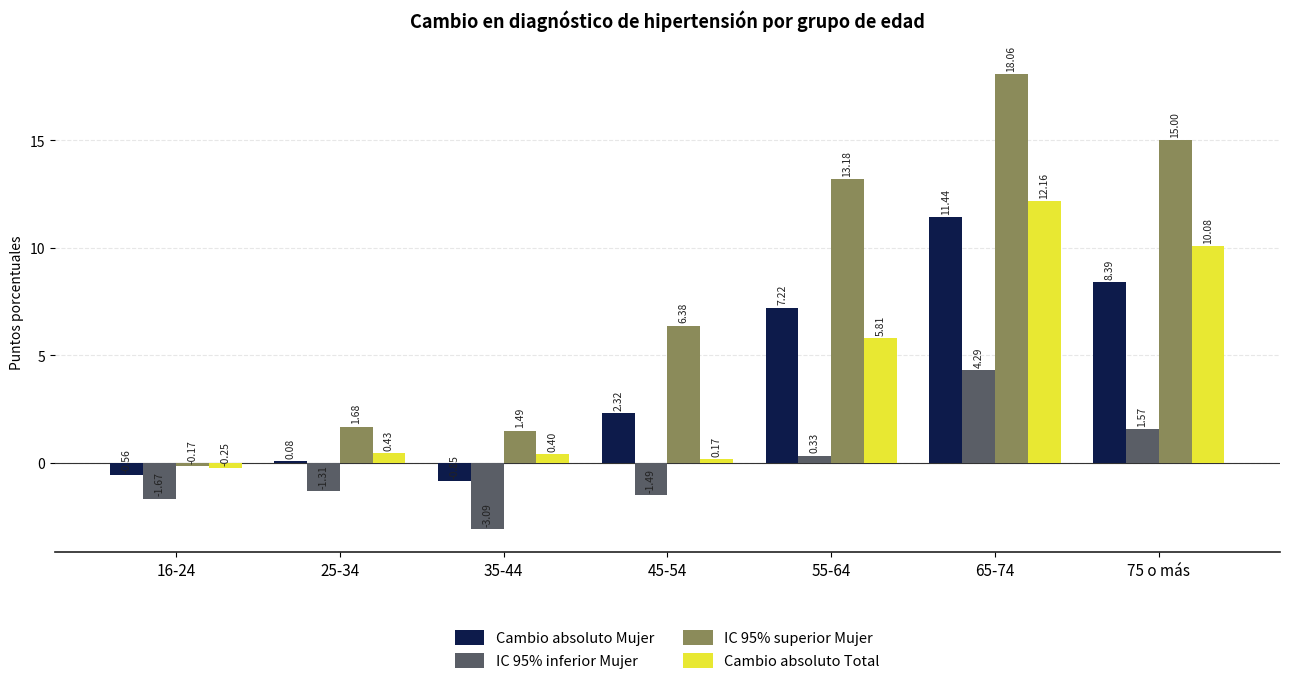

List the series in order of their peak value, lowest first.

IC 95% inferior Mujer, Cambio absoluto Mujer, Cambio absoluto Total, IC 95% superior Mujer